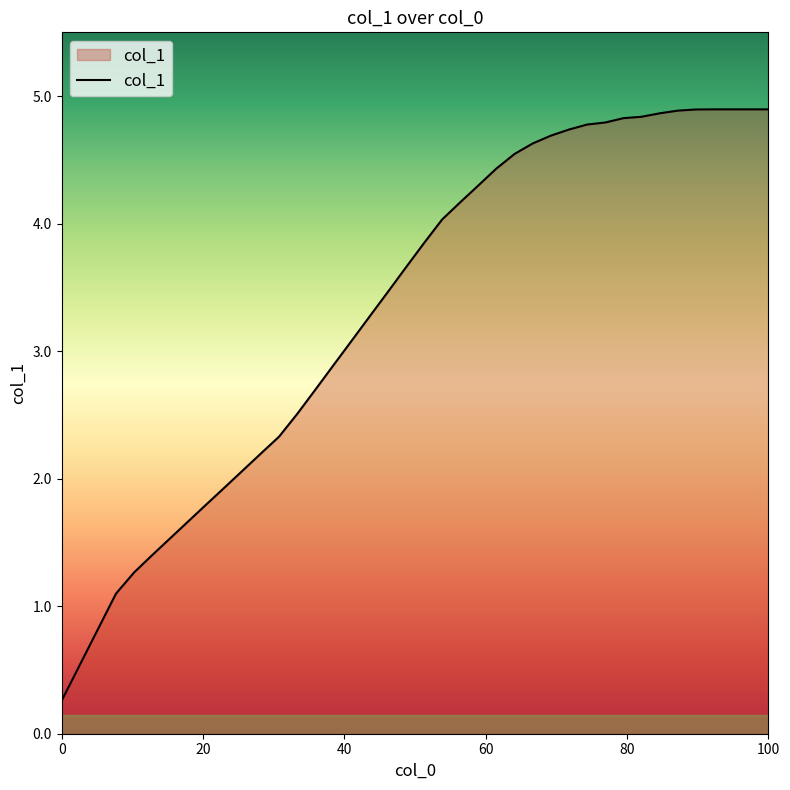

What is the difference between the maximum and minimum values?

4.6